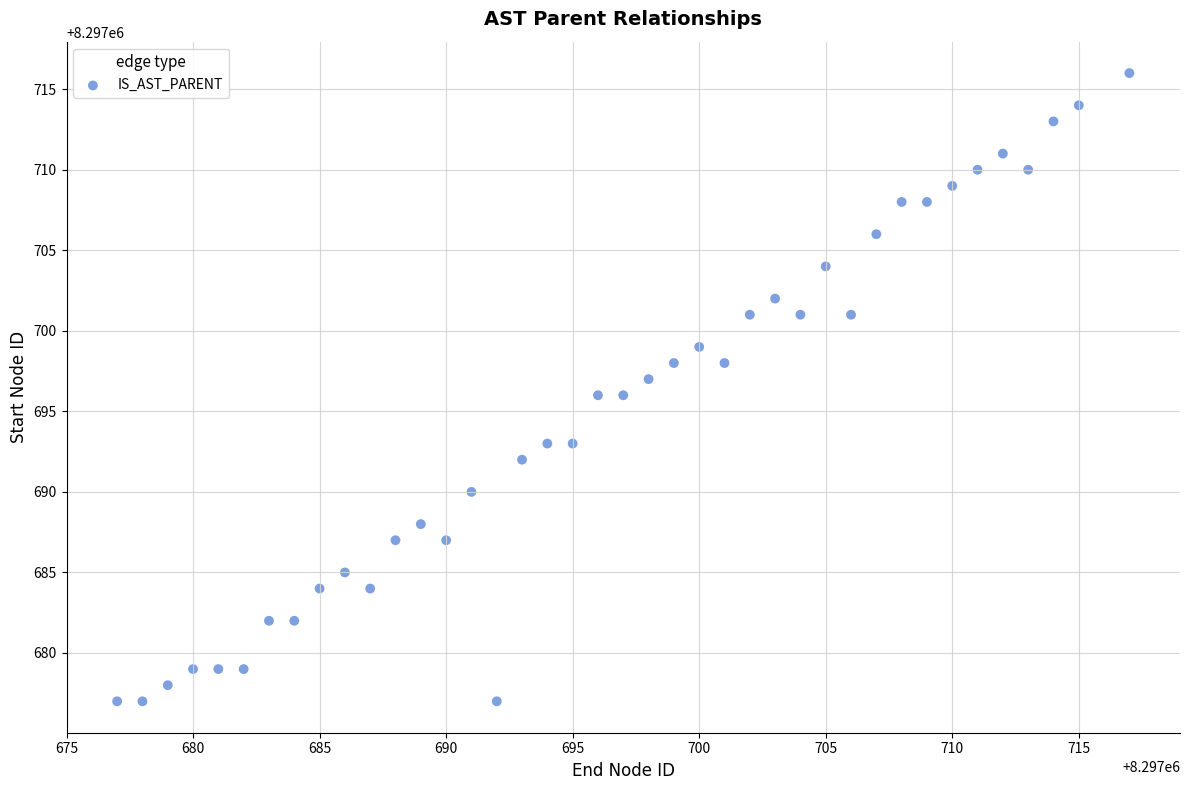

What is the range of Y values (max minus min)?

39